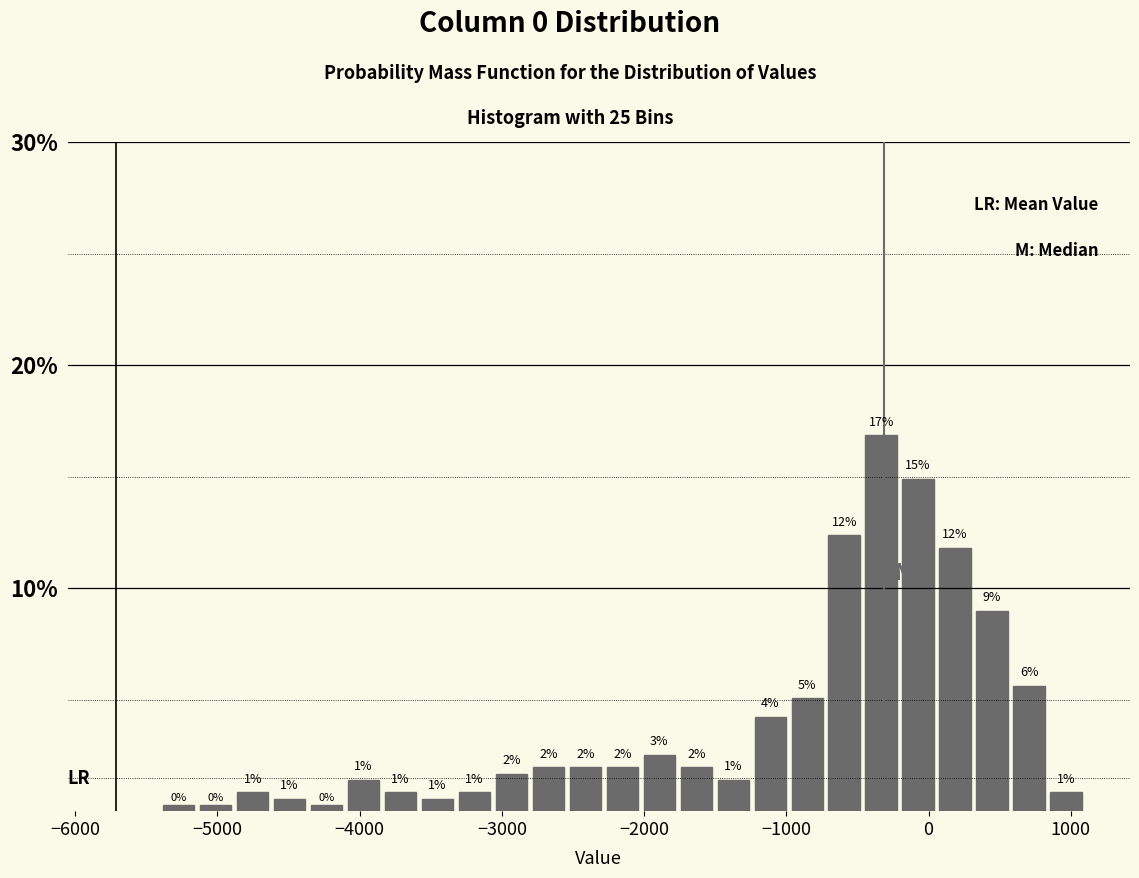

Around what value on the x-axis is the tallest bar? Give the approximate position of its centre, as read against the axis.

-300